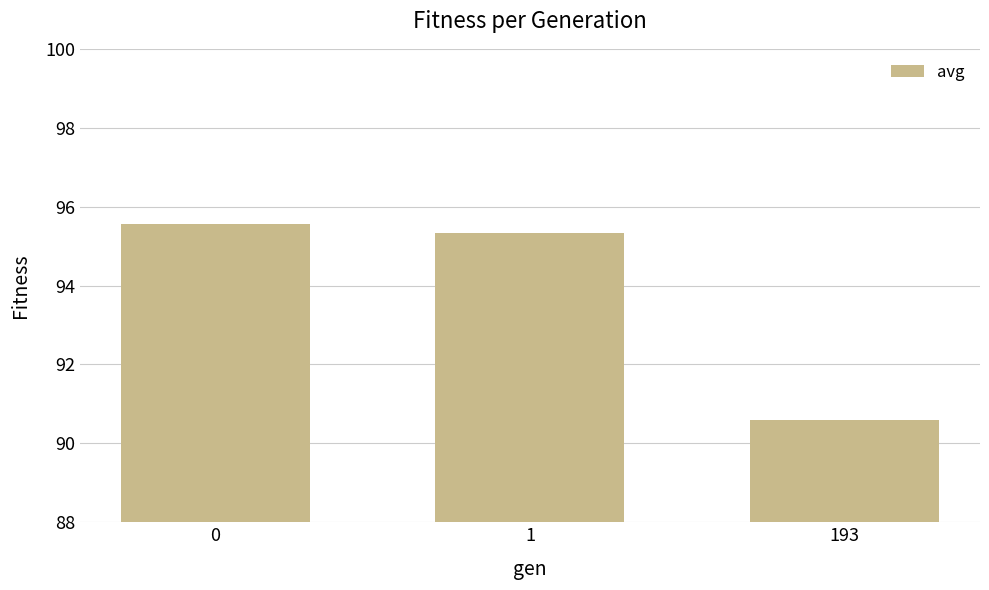

Are the bars grouped side by side (vs. stacked)?

No